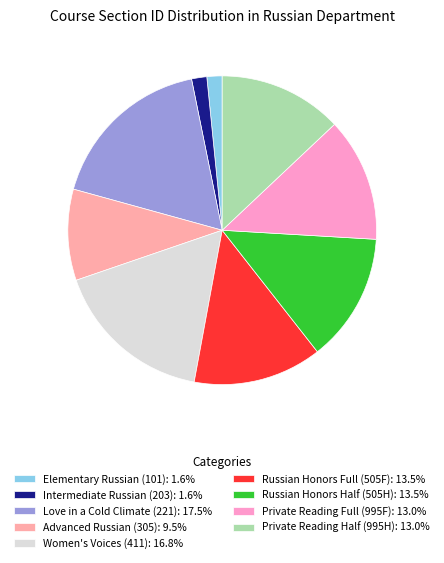

True or false: Love in a Cold Climate (221) accounts for 25% of the total.

False